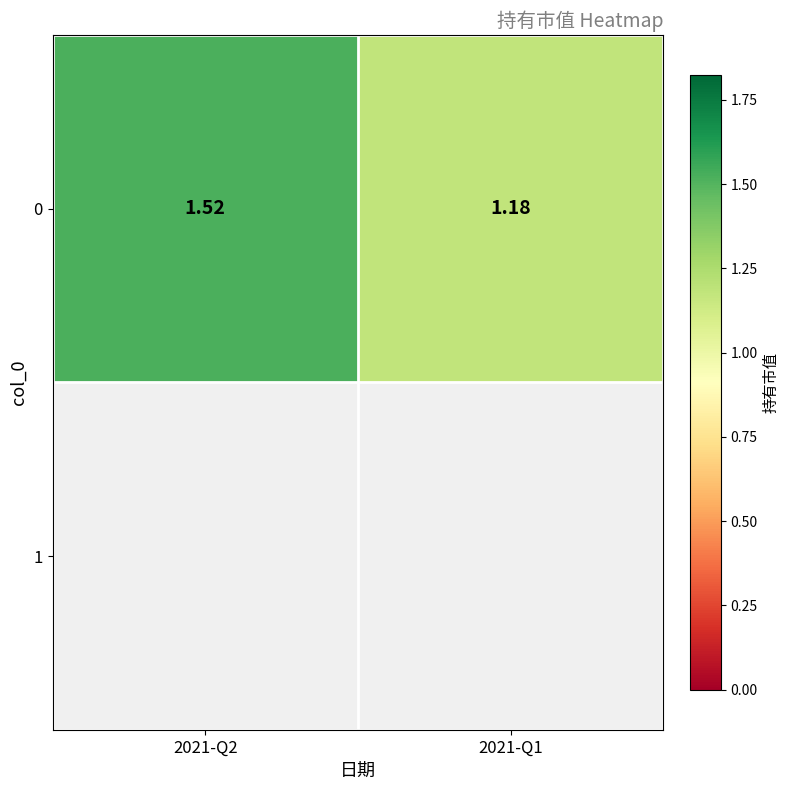

What is the change in value from 2021-Q2 to 2021-Q1?

-0.3